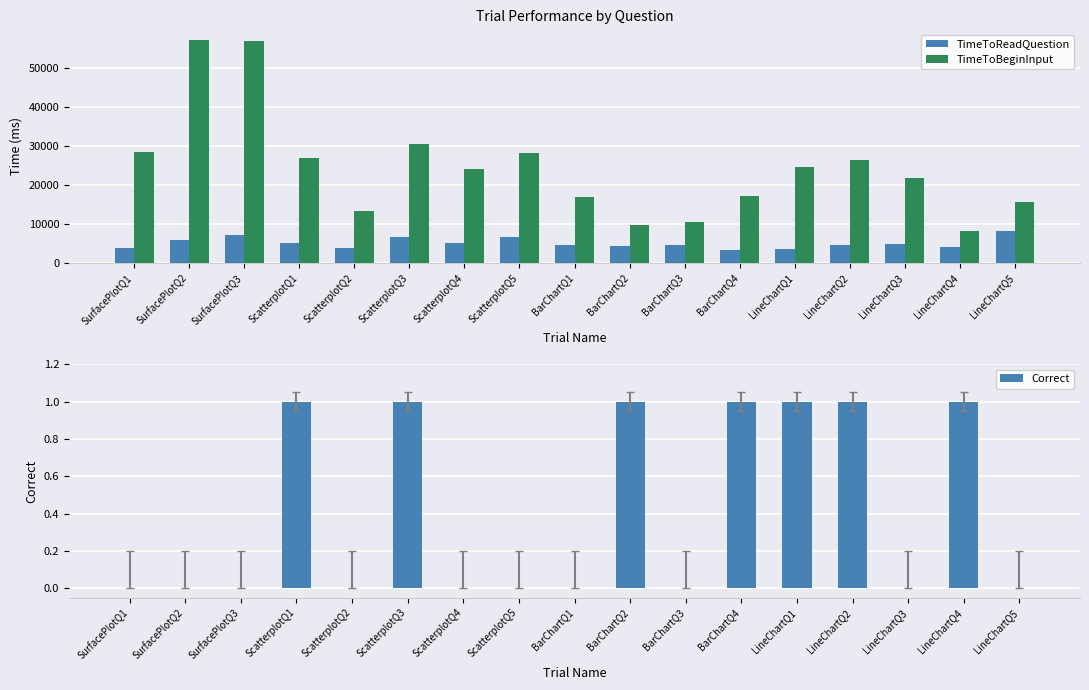

What position from the left is ScatterplotQ4?

7